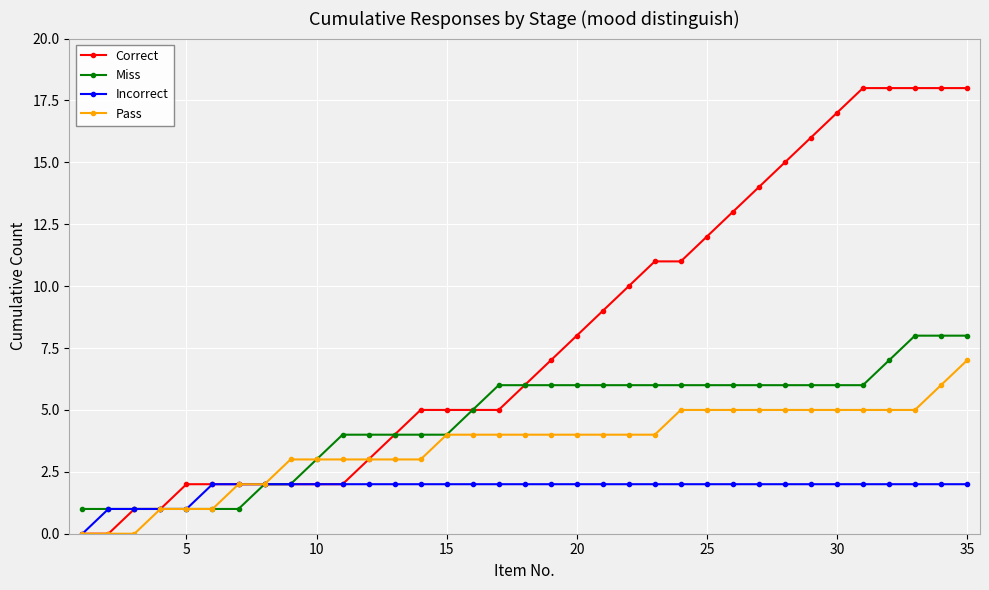

How many lines are shown in the chart?

4